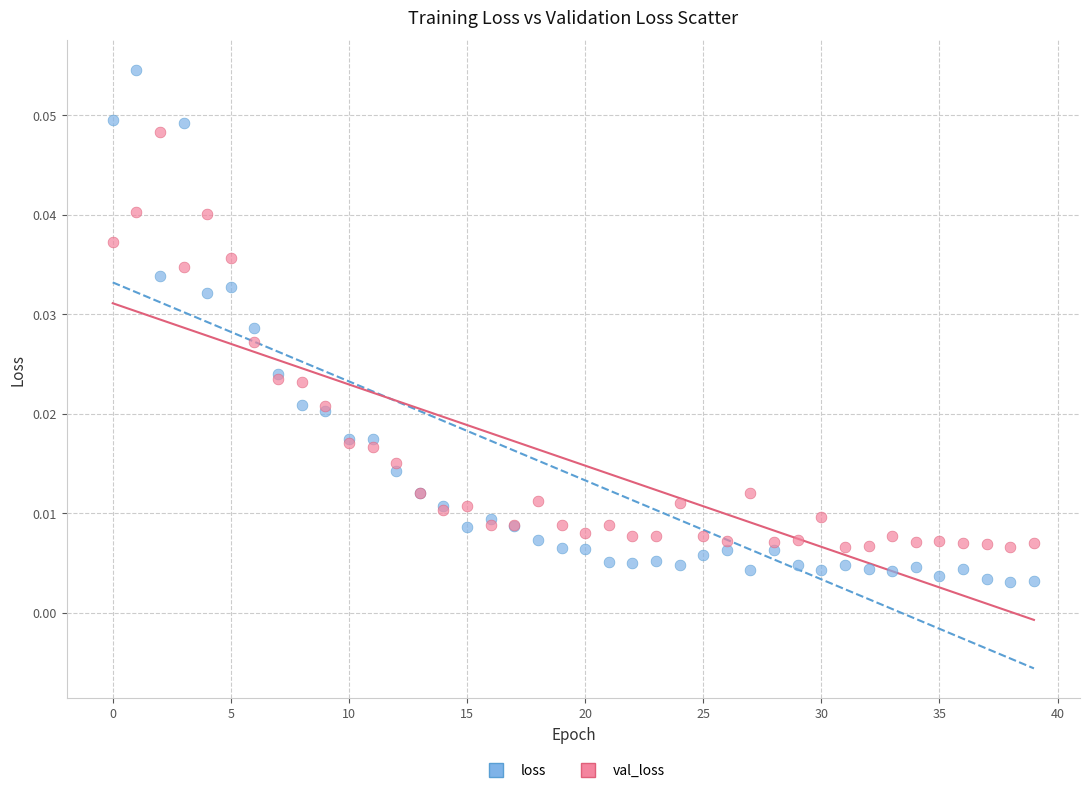

Which series has the widest spread of Y values?

loss